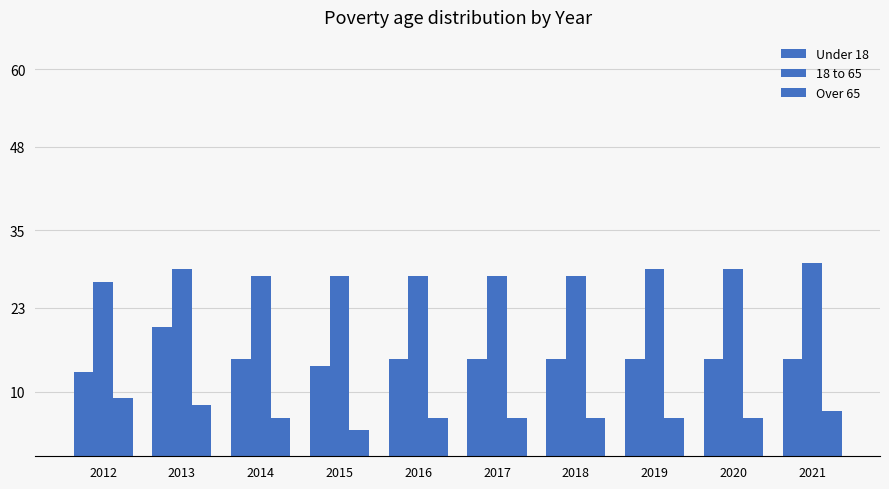

Is it true that Over 65 equals 6 at 2016?

True